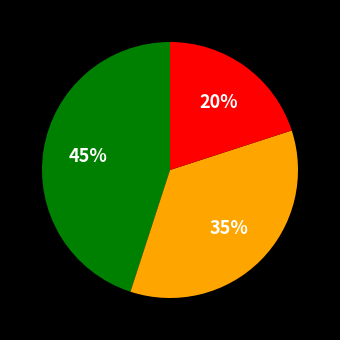

Does any single category account for the majority?

No